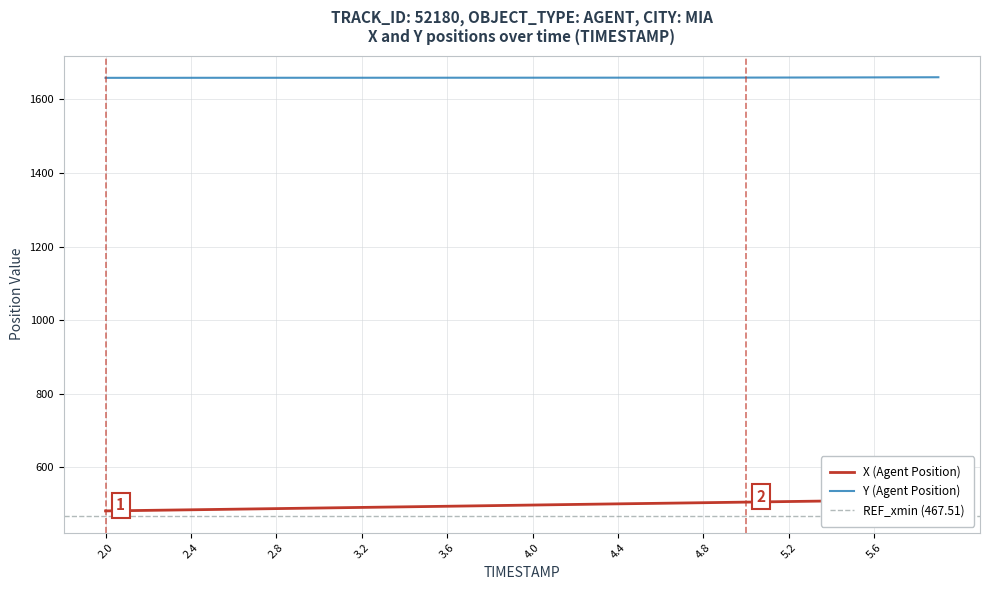

What is the highest value of the Y (Agent Position) series?

1660.5